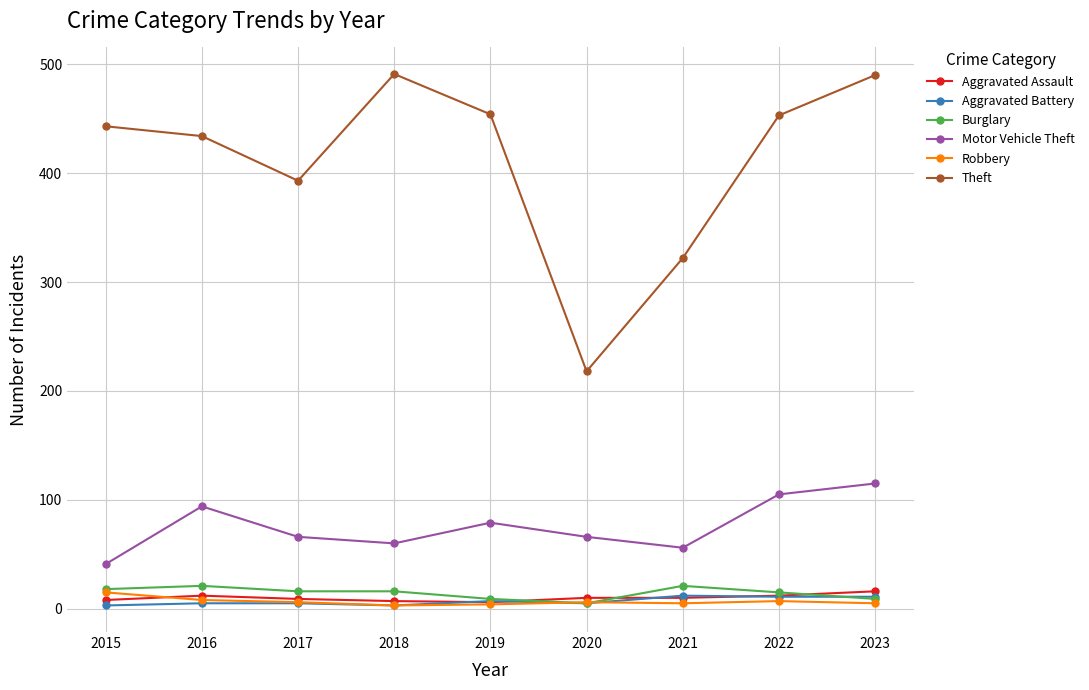

What is the value of the Robbery point at the 6th from the left?

6